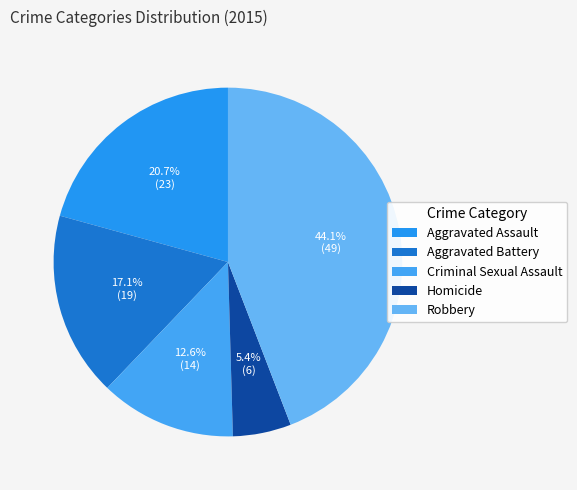

Approximately how many times larger is the value at Aggravated Battery compared to Aggravated Assault?

0.8